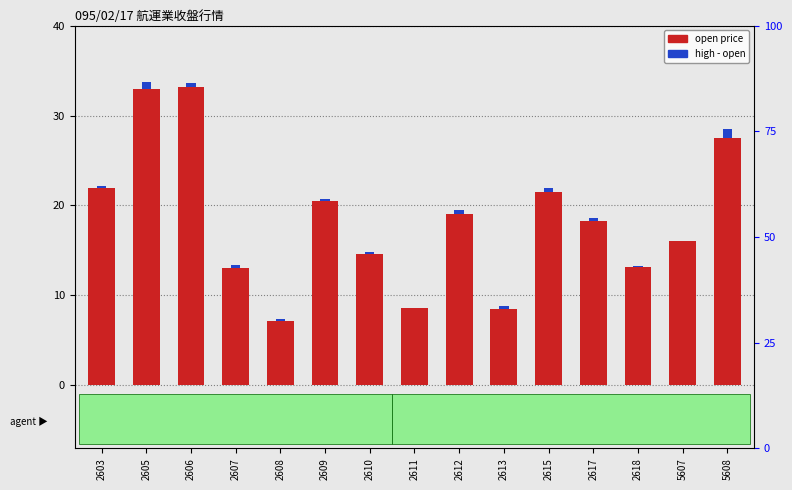

Count the number of categories in the chart.

15